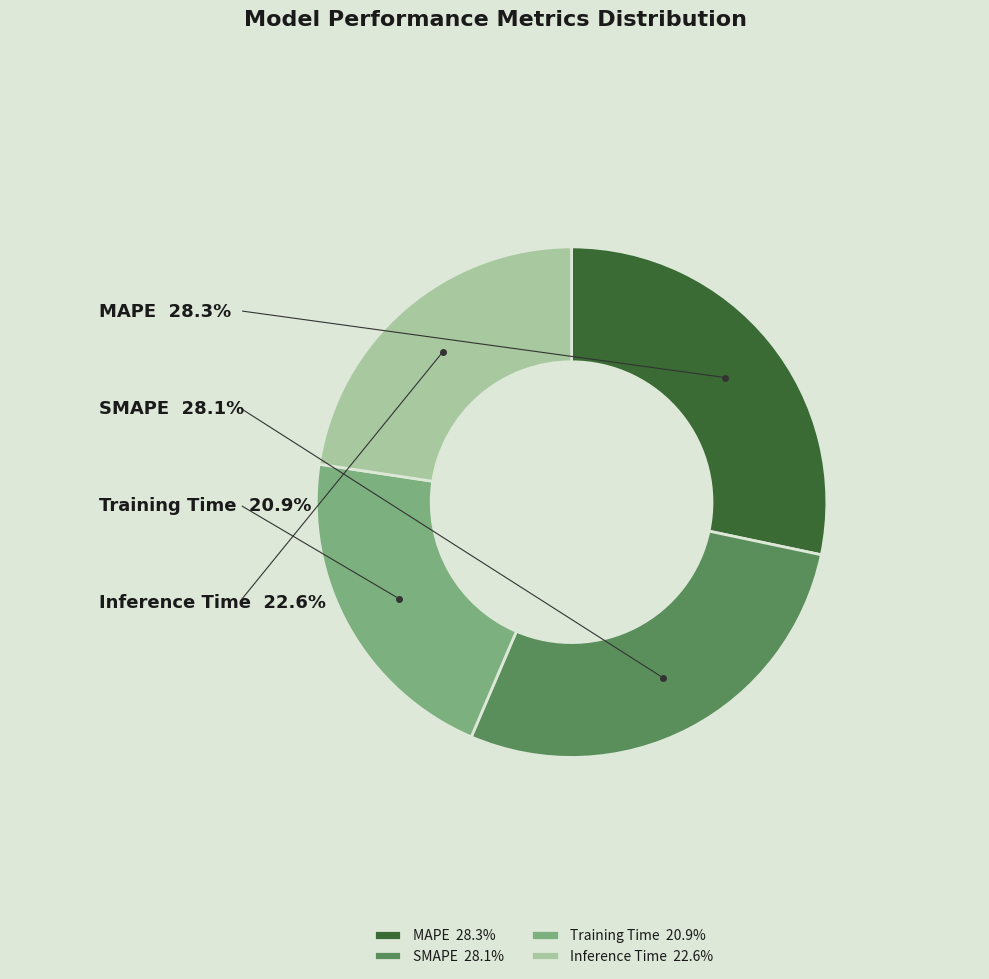

Which slice is the smallest?

Training Time